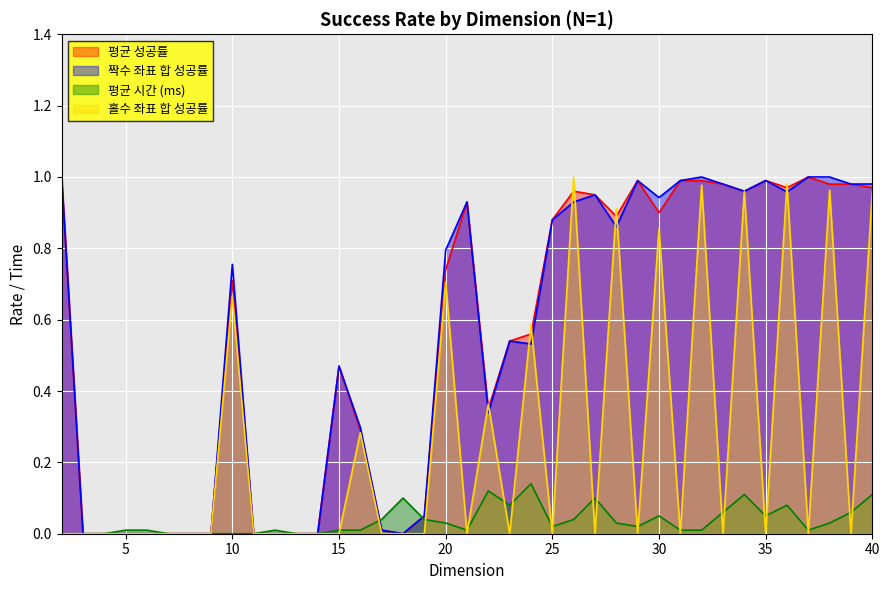

Which label corresponds to the smallest value in the chart?

3